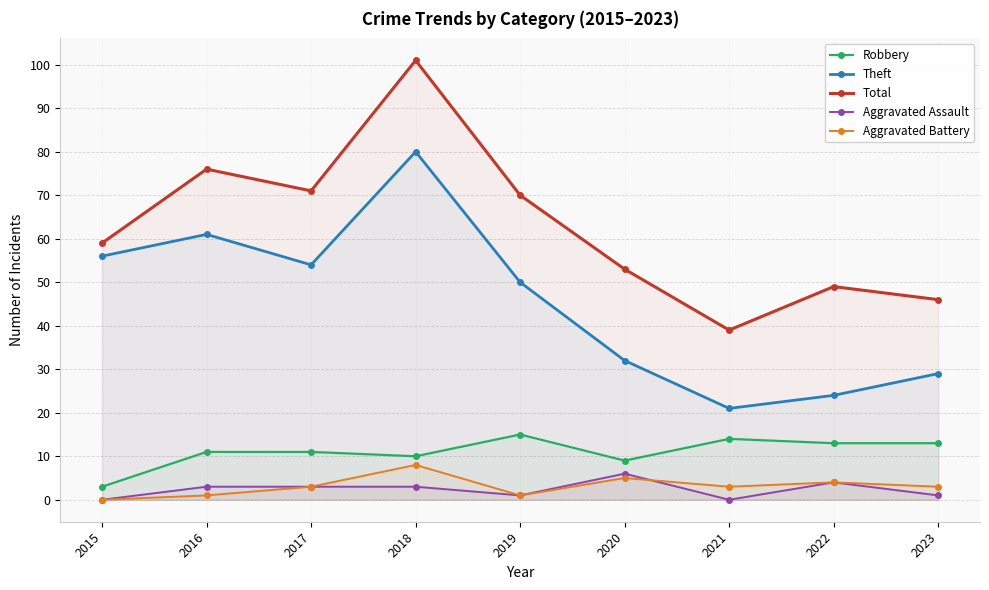

Count the Aggravated Battery values in the range 1 to 4.

6